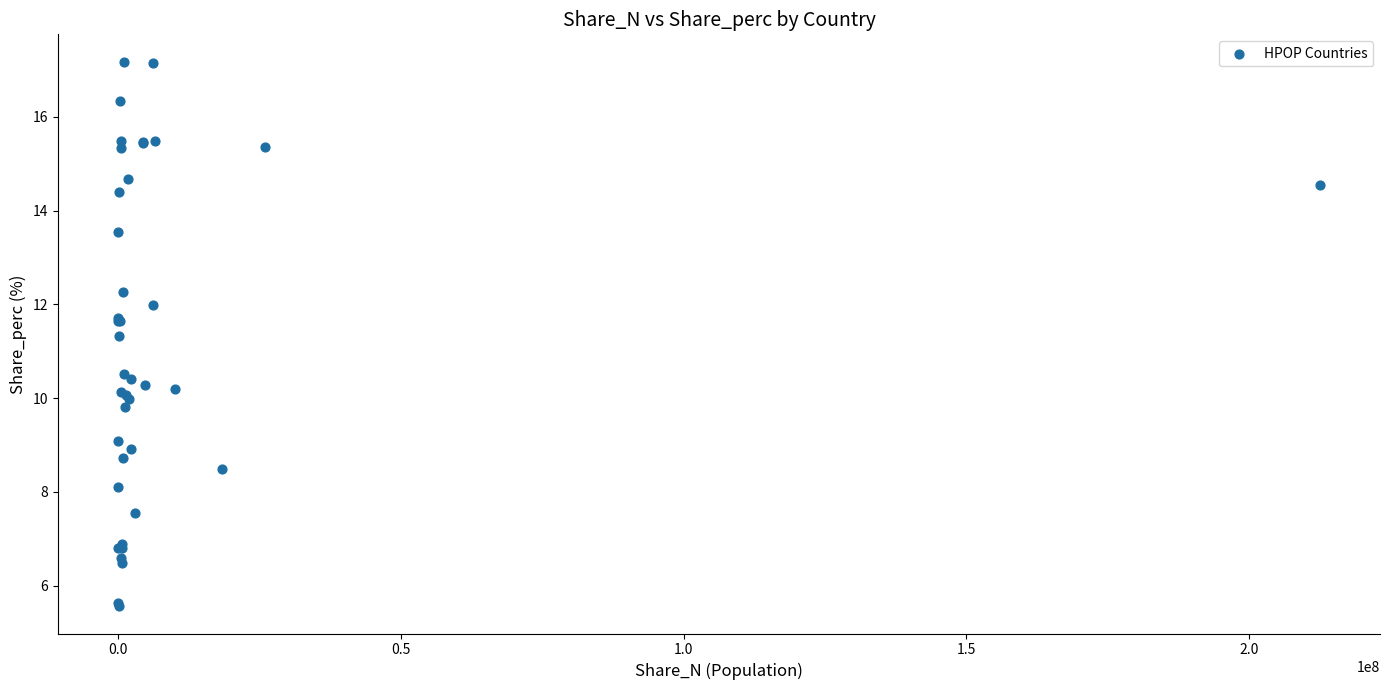

What Y value in the scatter plot is closest to 11?

11.3